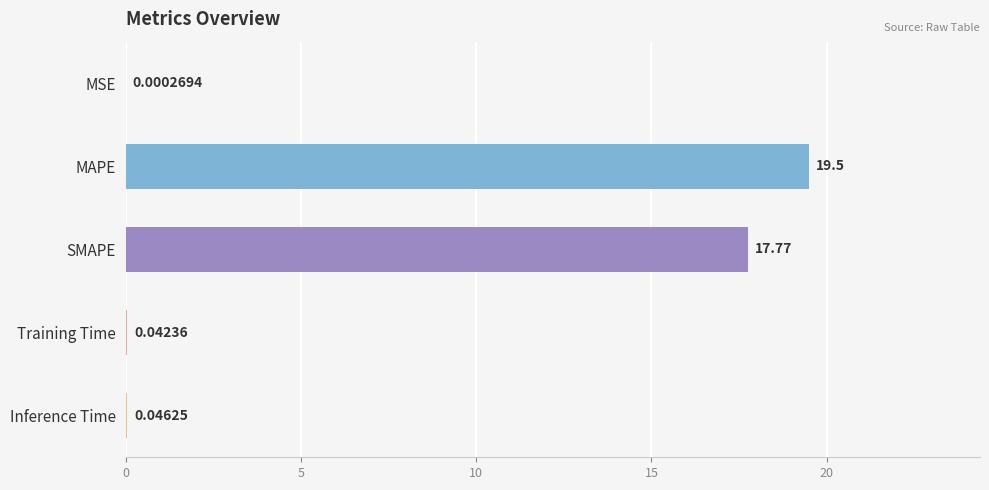

Where is the data nearest to the value 9?

SMAPE